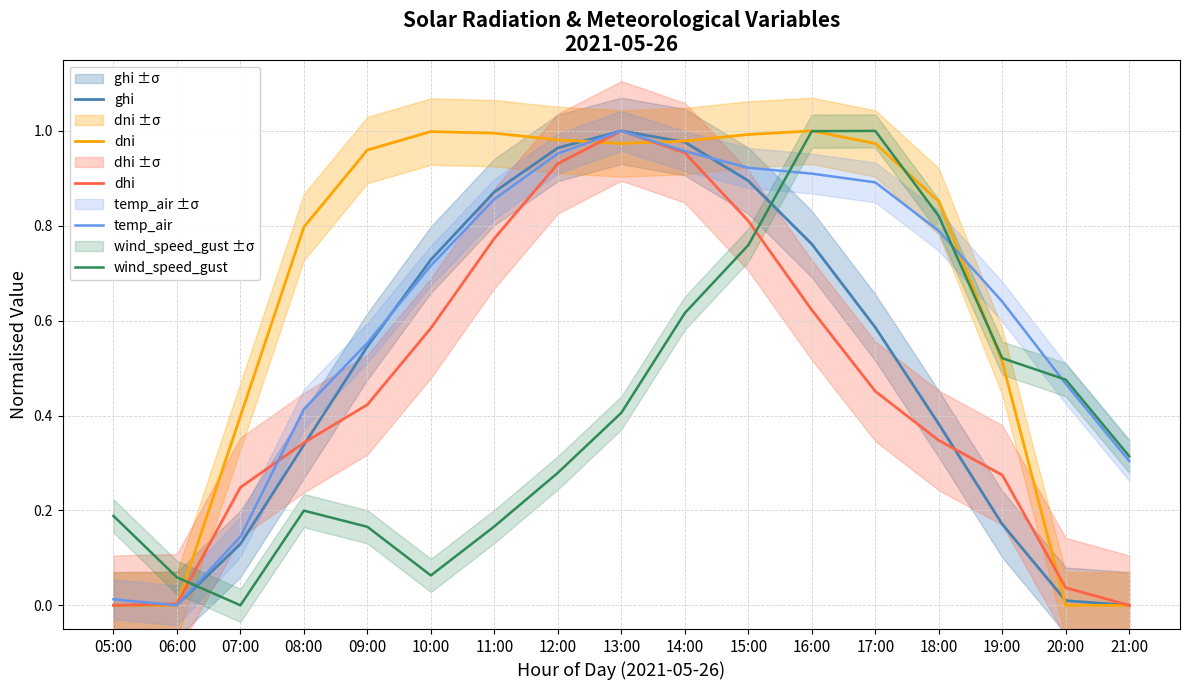

True or false: ghi has more than 0 points higher than both neighbors.

True